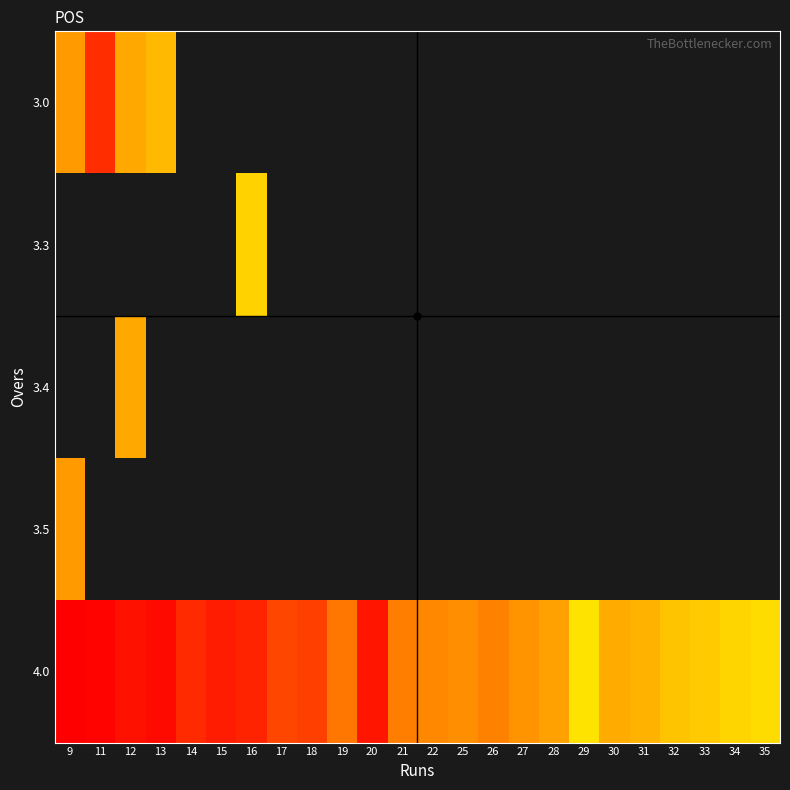

Which series has the largest total across all categories?

3.0